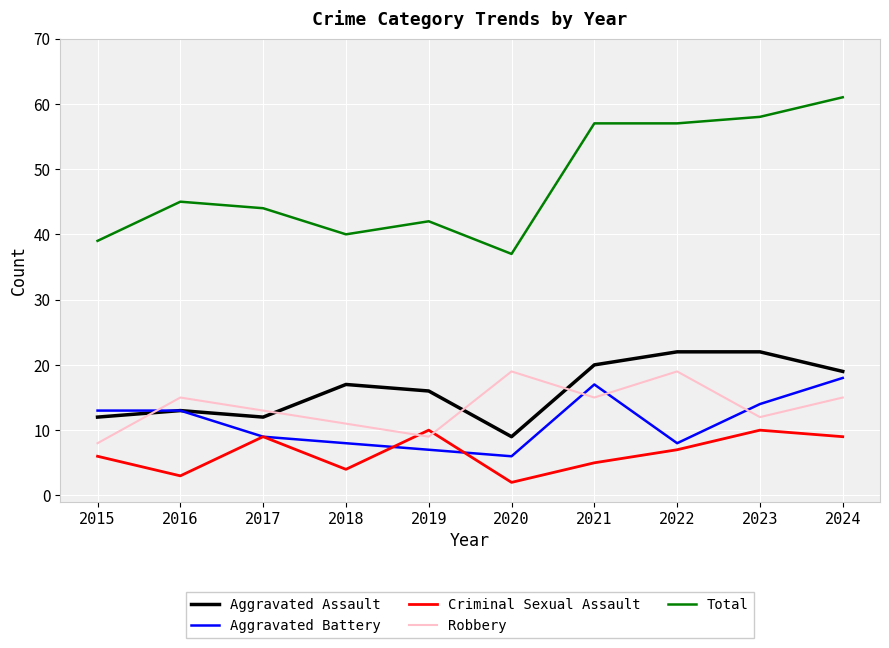

What is the greatest value displayed?

61